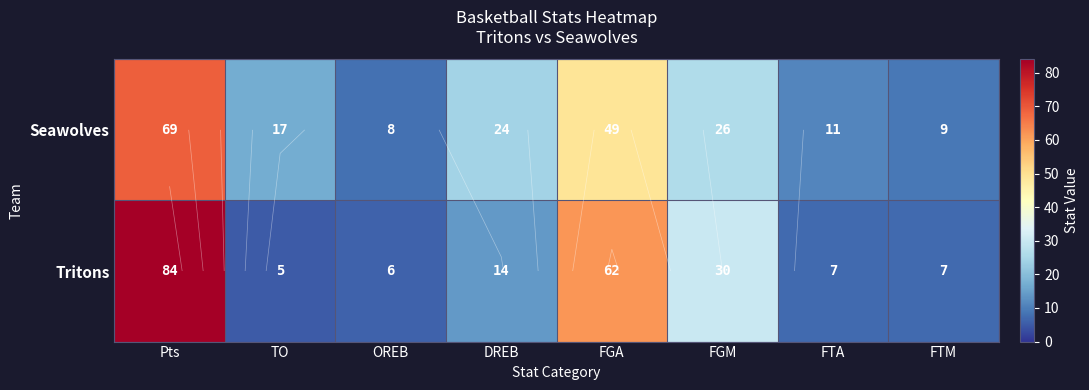

What is the difference between the highest and lowest values at FTM?

2